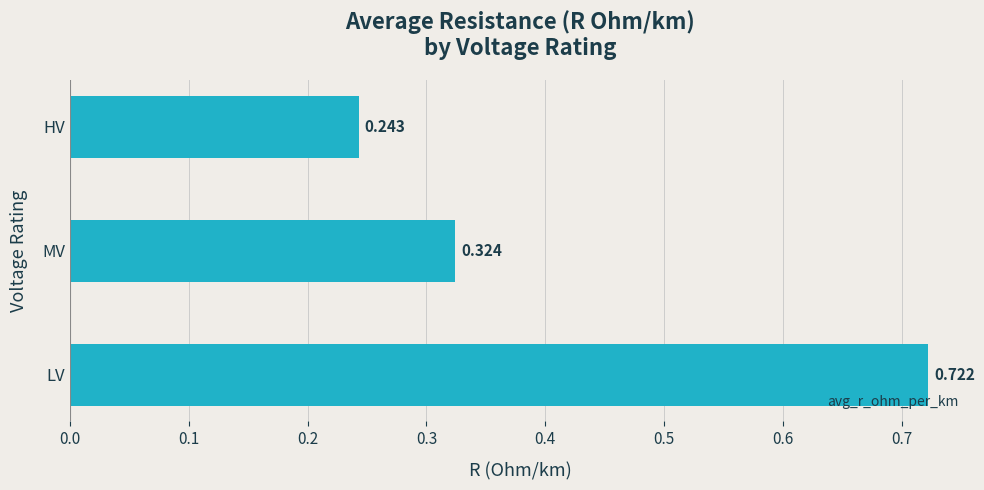

Count the values in the range 0 to 1.

3